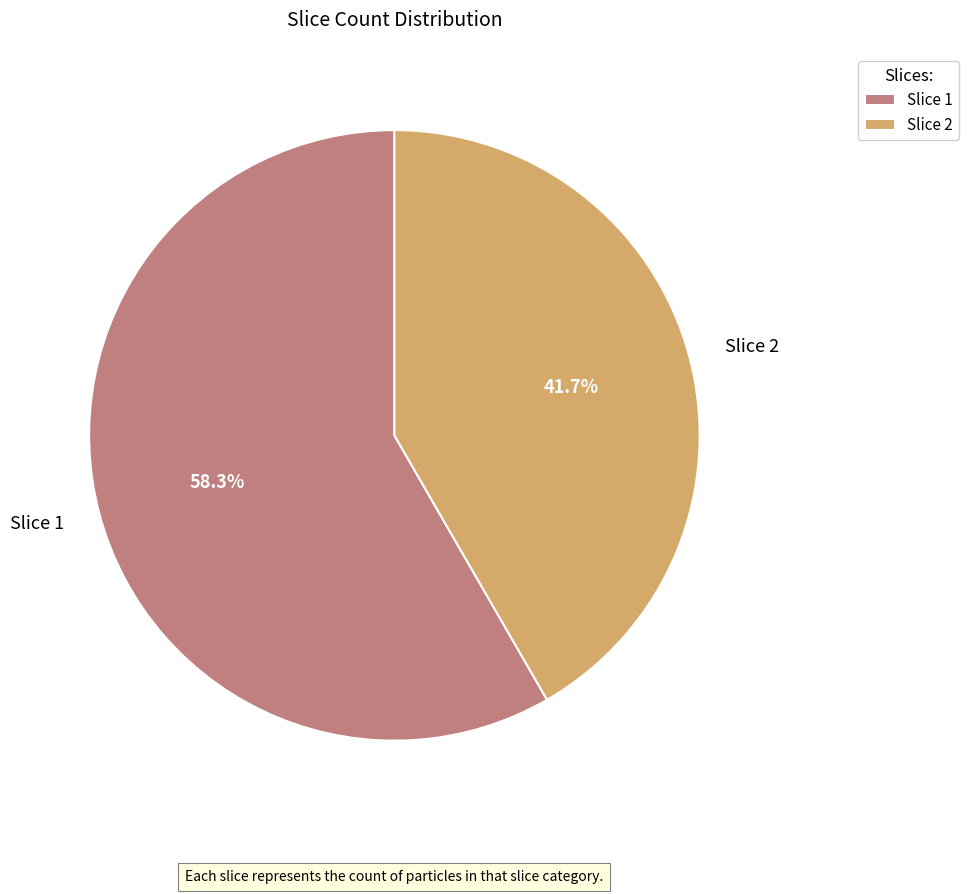

How many segments does this pie chart have?

2